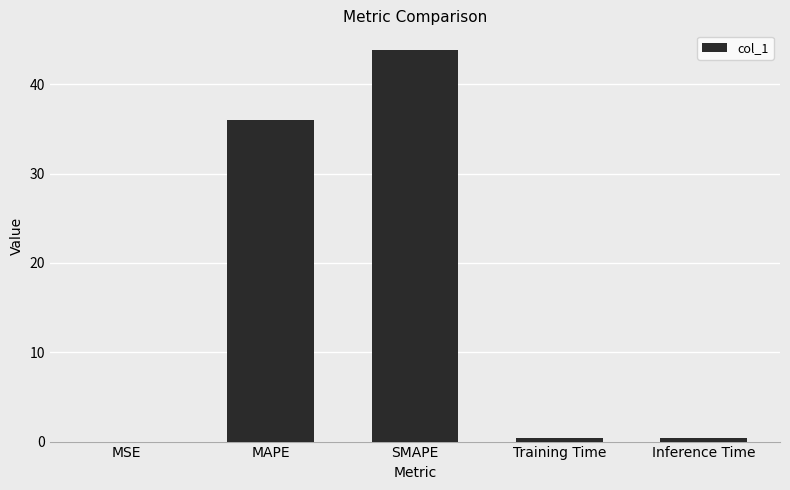

Where is the data nearest to the value 21?

MAPE